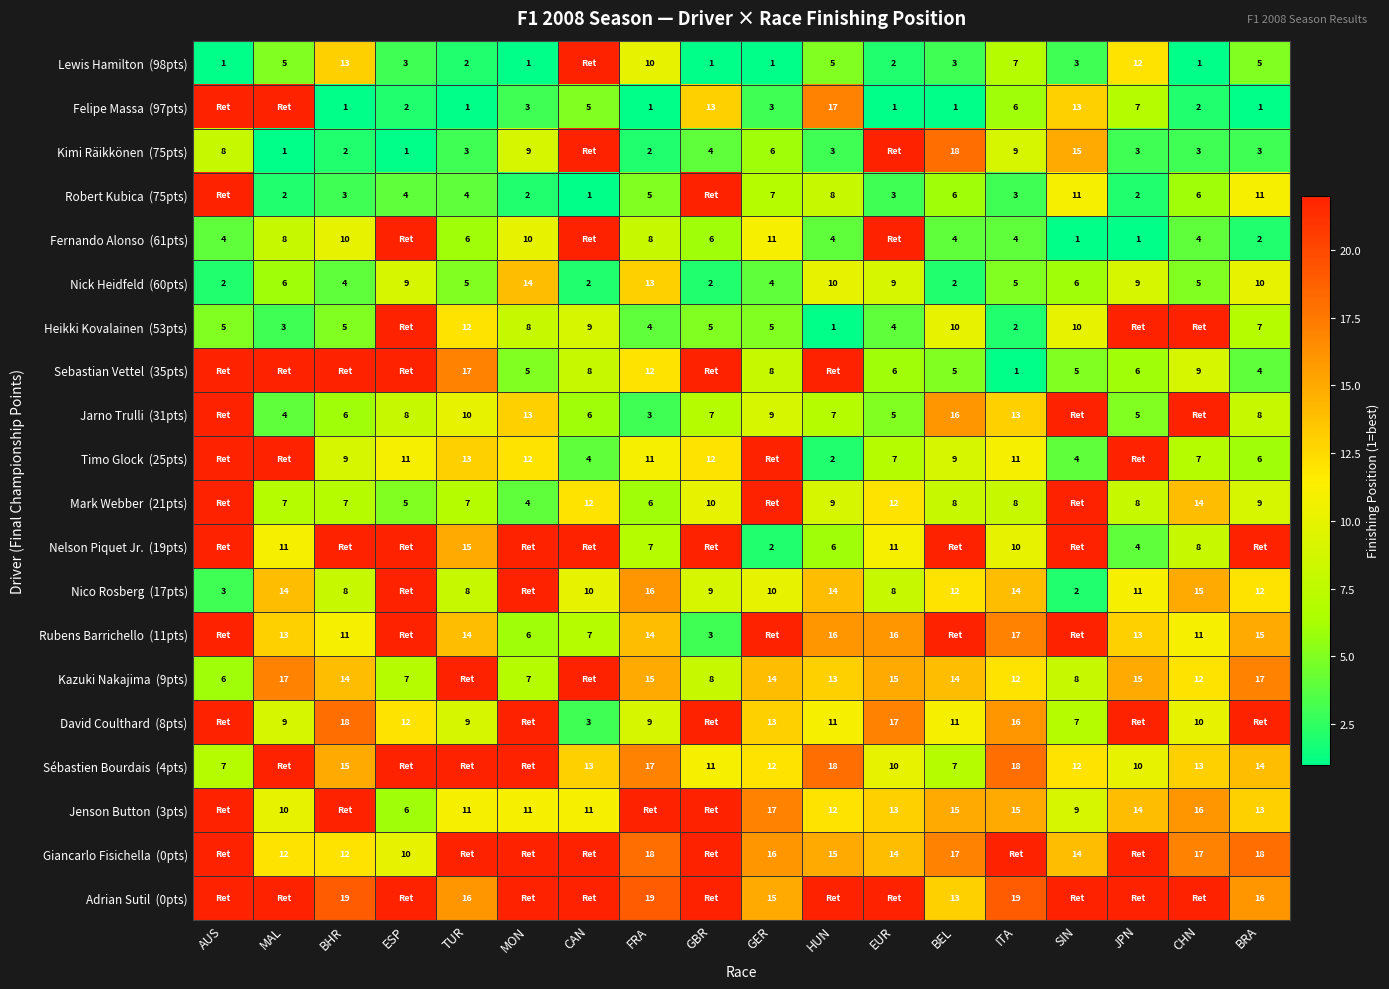

How many categories are shown in the chart?

18